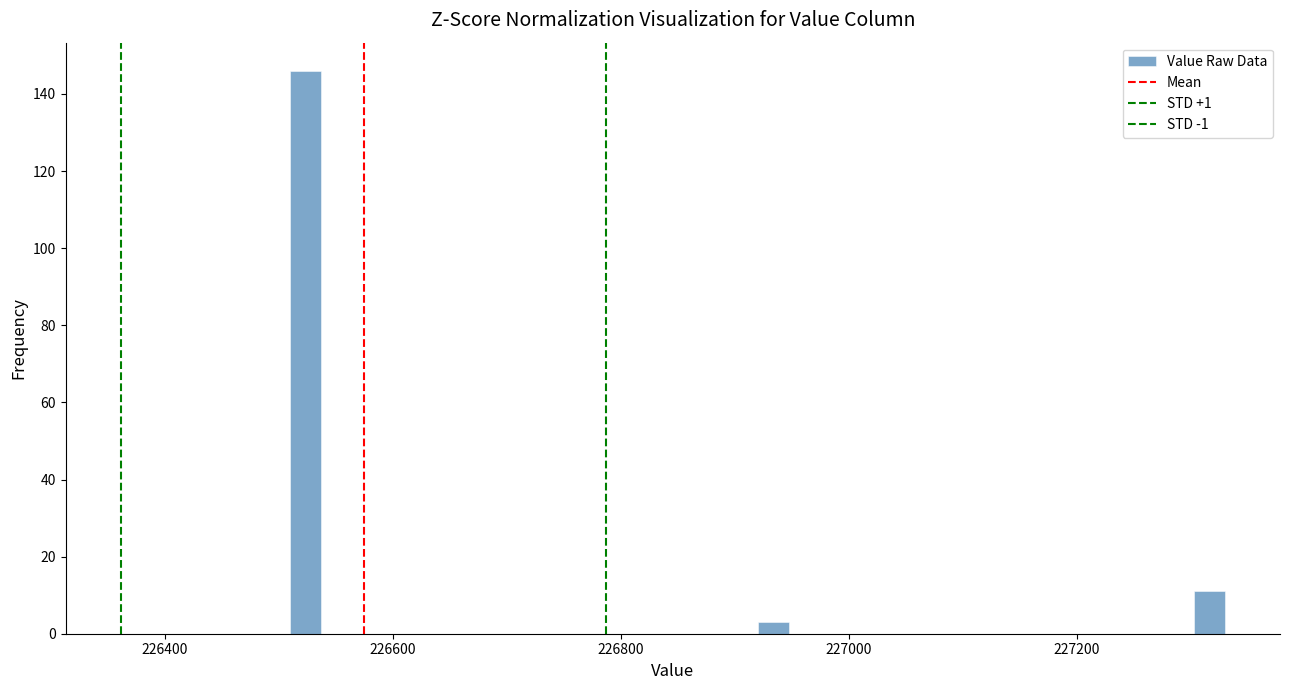

Read against the x-axis, roughly where is the centre of the tallest bar?

226520